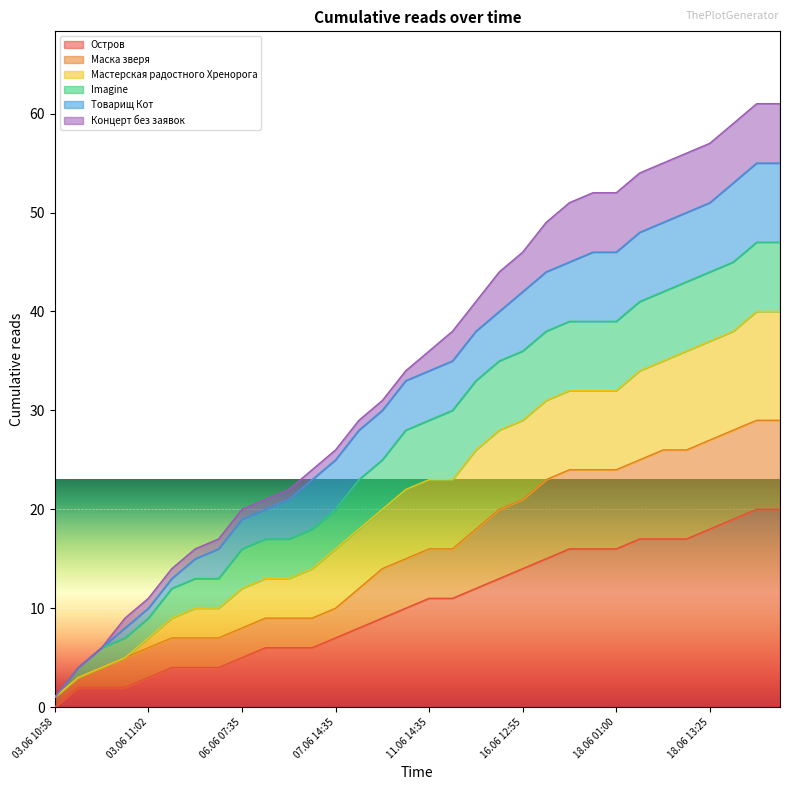

Which category has the lowest value in the Остров series?

03.06 10:58